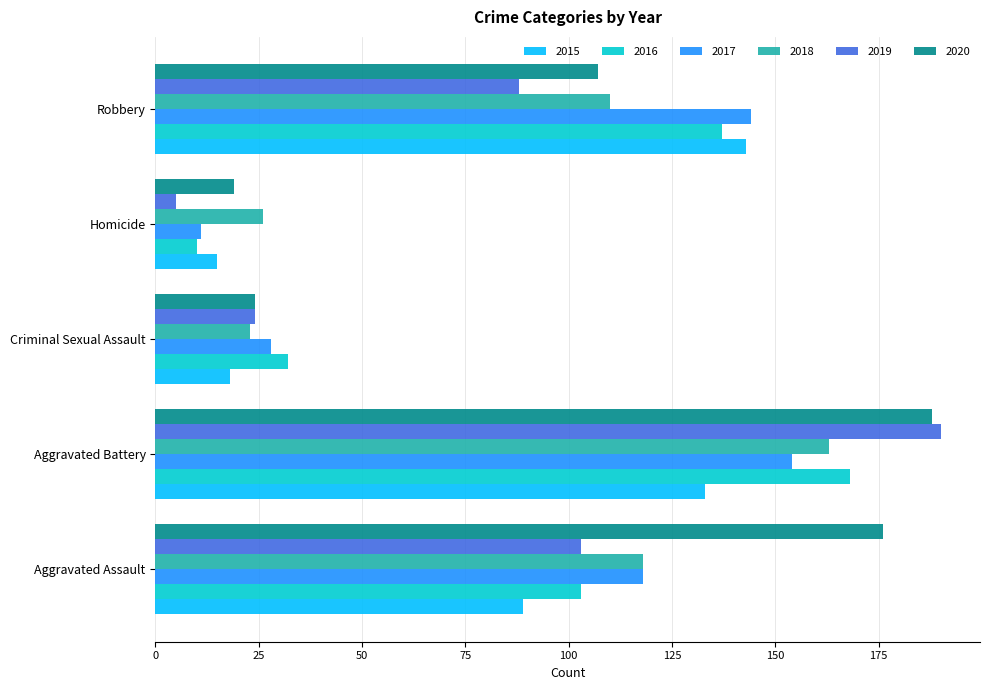

How many distinct data groups are displayed?

6